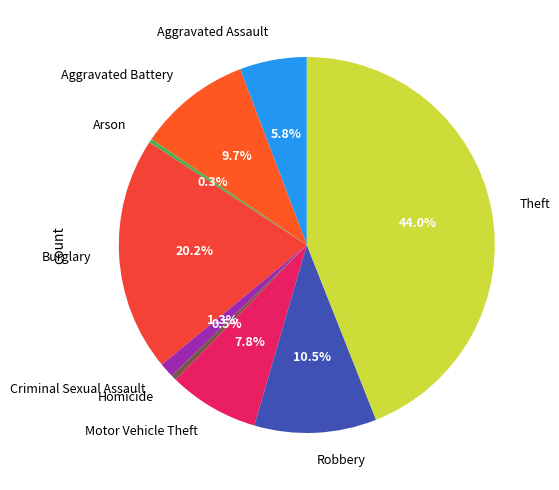

The Arson slice represents 0% of the pie. True or false?

True